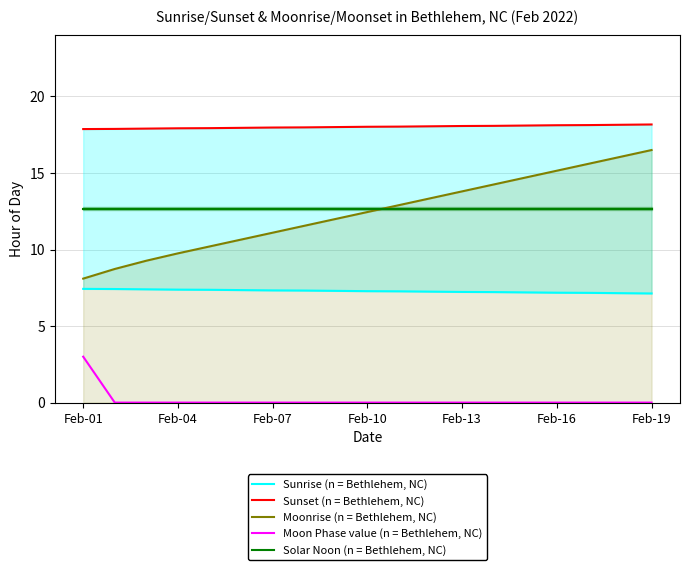

What is the maximum value for Sunset (n = Bethlehem, NC)?

18.2